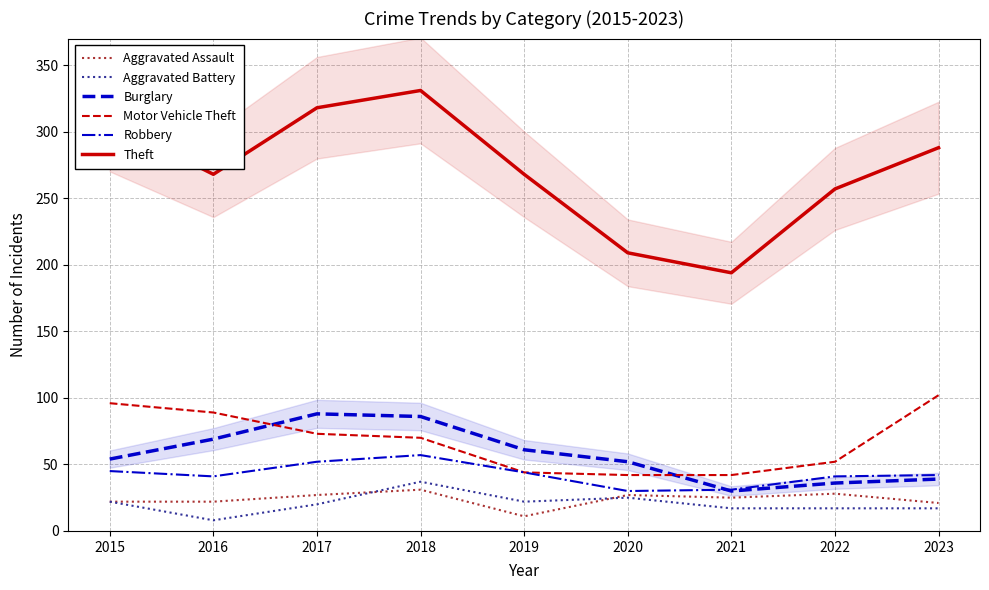

How many interior local peaks does the Burglary series have?

1